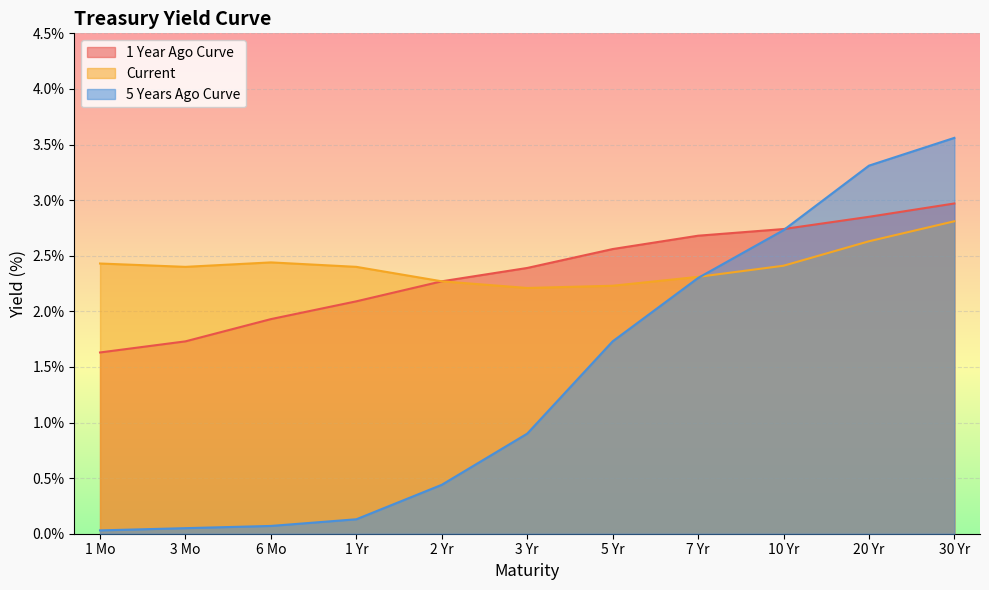

Where is 1 Year Ago Curve nearest to the value 2?

6 Mo